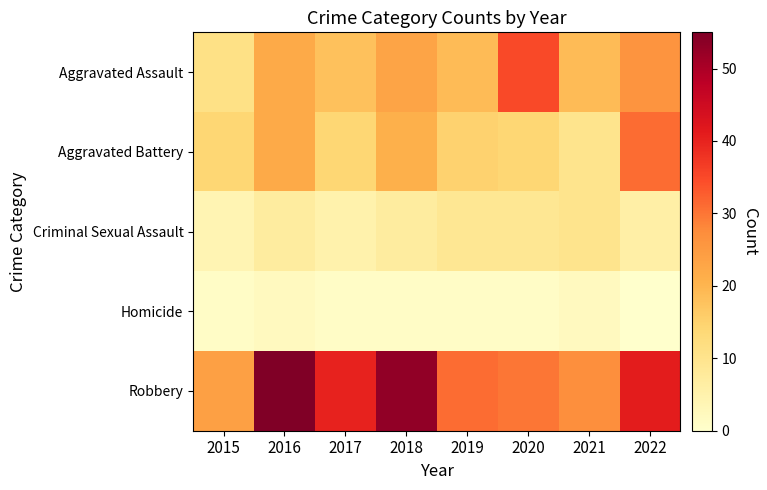

How many distinct data groups are displayed?

5